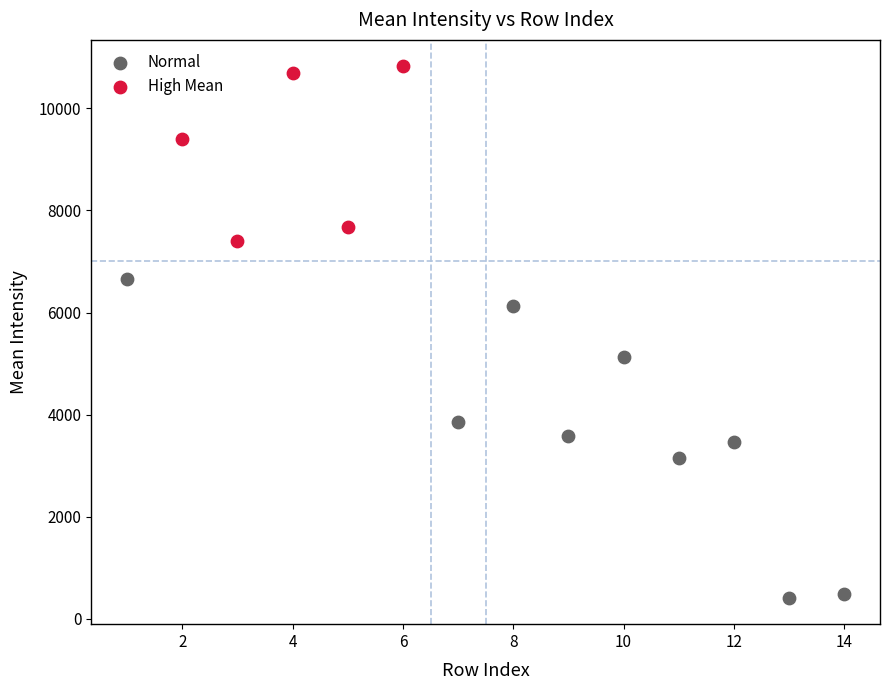

What are all the series names shown in the legend?

Normal, High Mean